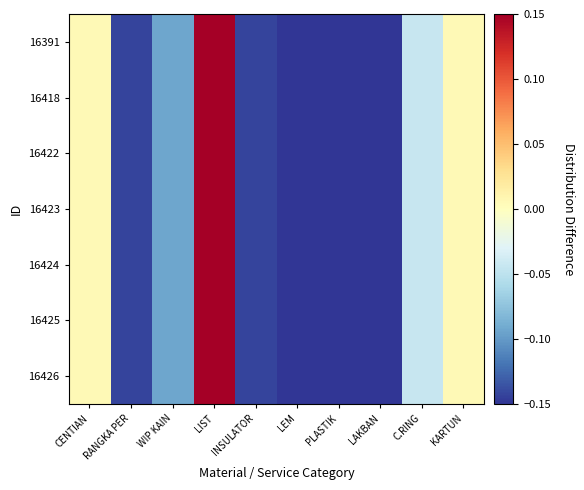

Rank the series at C.RING from highest to lowest value.

16391, 16418, 16422, 16423, 16424, 16425, 16426